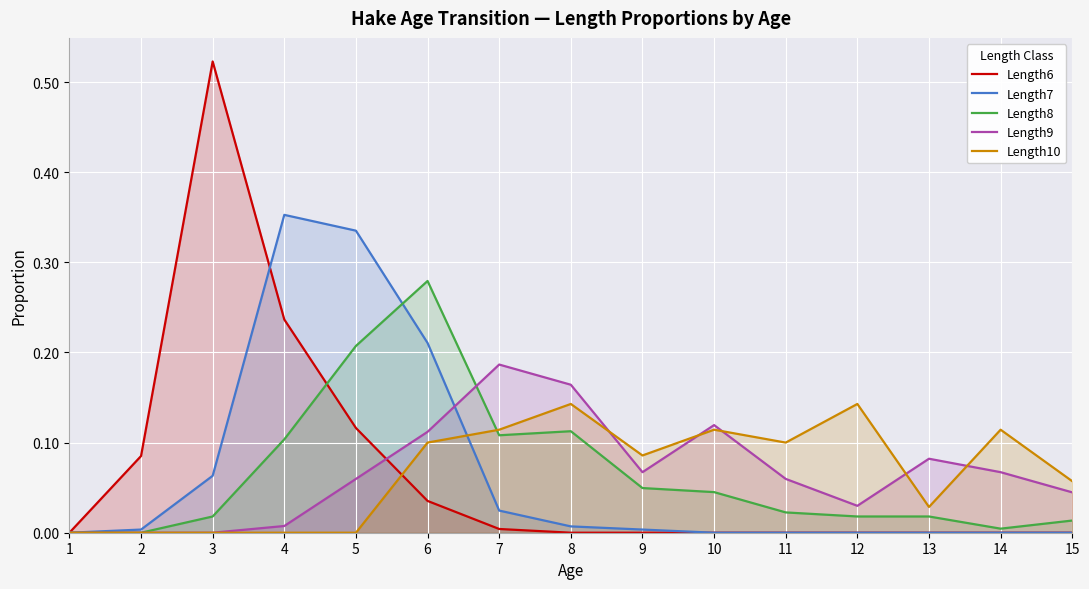

Is the value of Length6 at 10 greater than the value of Length8 at 15?

No